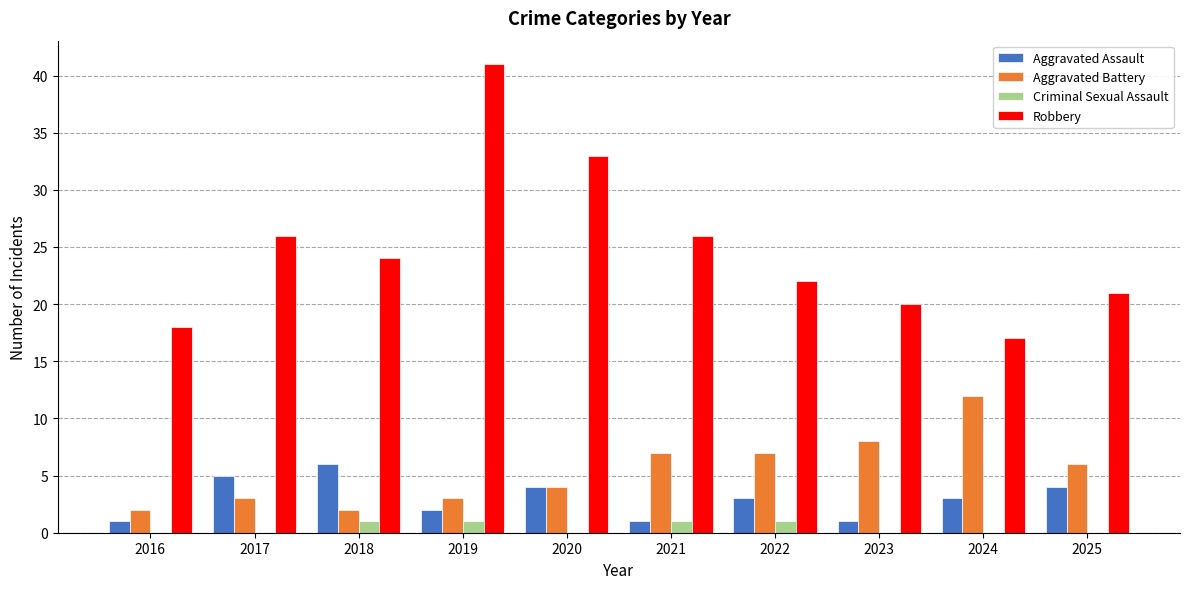

Reading left to right, what are all the values shown in this chart?

Aggravated Assault: 2016=1	2017=5	2018=6	2019=2	2020=4	2021=1	2022=3	2023=1	2024=3	2025=4
Aggravated Battery: 2016=2	2017=3	2018=2	2019=3	2020=4	2021=7	2022=7	2023=8	2024=12	2025=6
Criminal Sexual Assault: 2016=0	2017=0	2018=1	2019=1	2020=0	2021=1	2022=1	2023=0	2024=0	2025=0
Robbery: 2016=18	2017=26	2018=24	2019=41	2020=33	2021=26	2022=22	2023=20	2024=17	2025=21